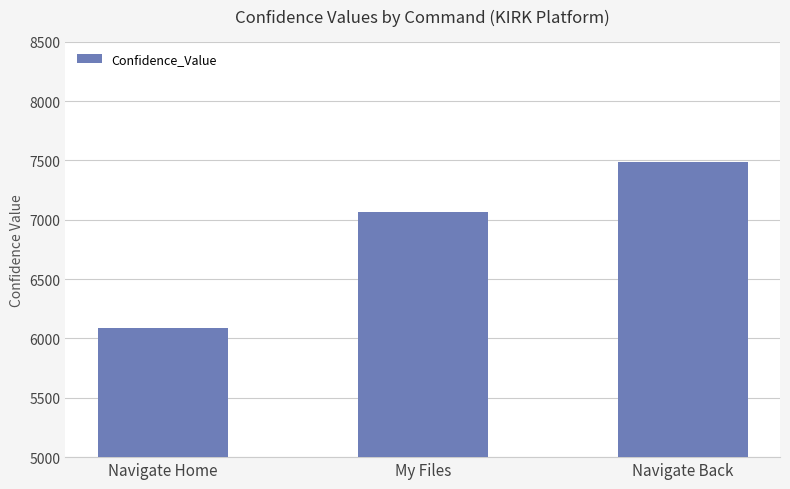

Which label corresponds to the largest value in the chart?

Navigate Back